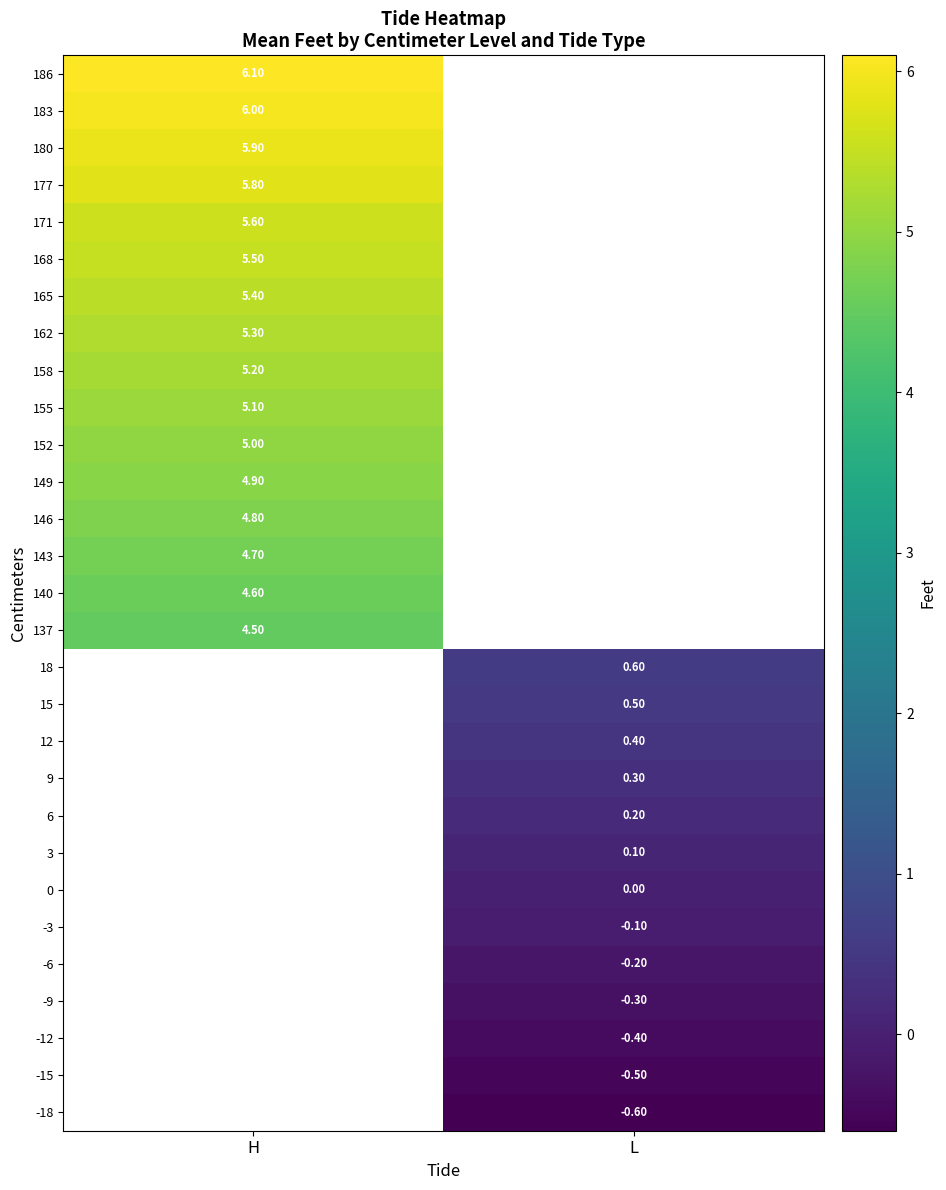

What is the minimum value shown in the chart?

-0.6